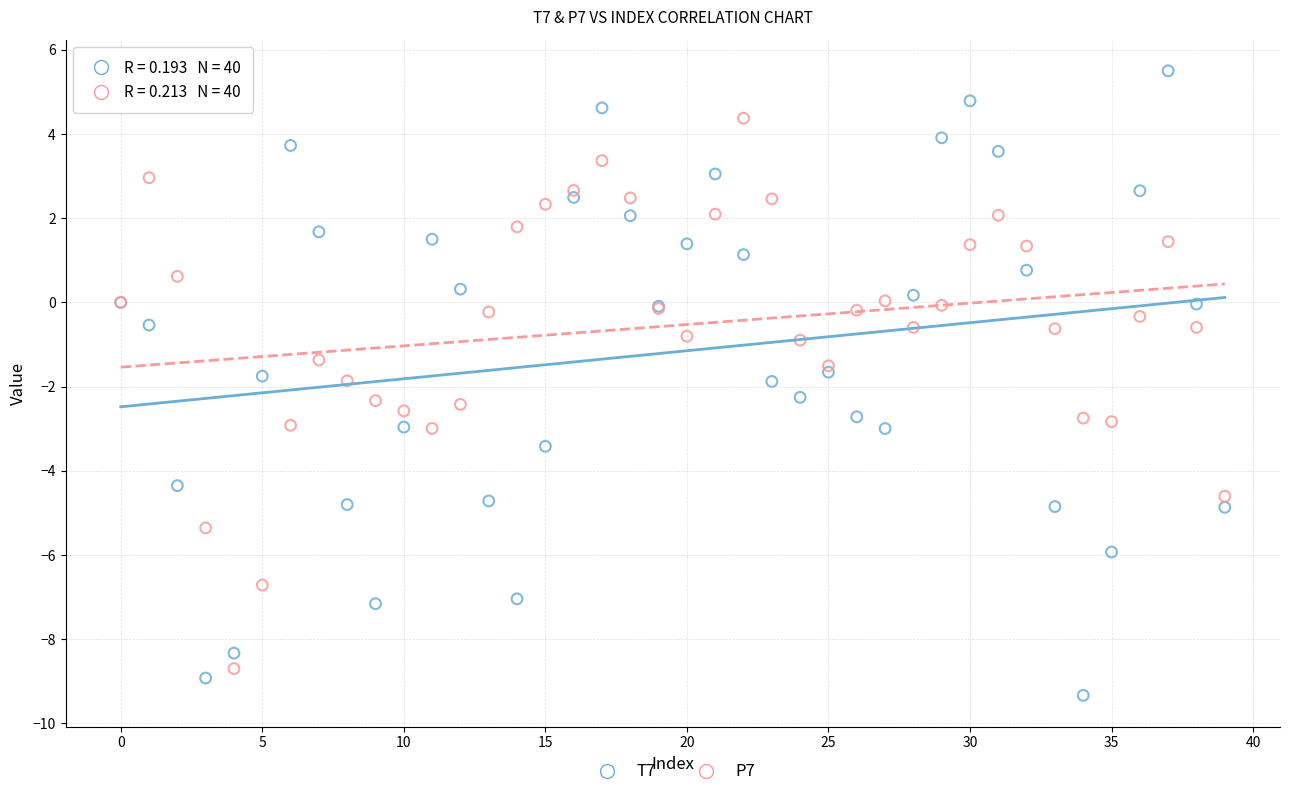

Which series reaches the maximum Y coordinate?

T7